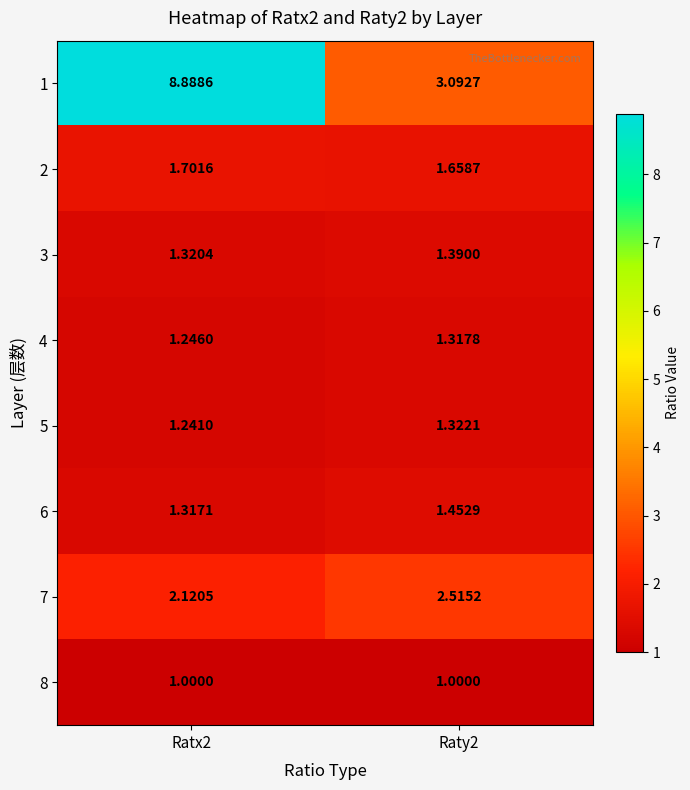

Is the value of 5 at Raty2 greater than the value of 8 at Ratx2?

Yes